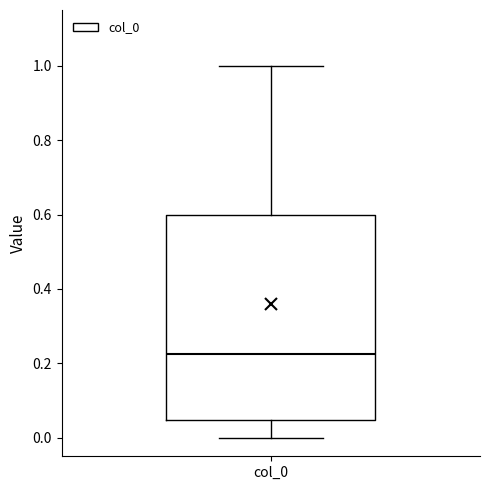

Transcribe this box plot: give where the median line is, the range the box spans, and where the two whiskers end, as read against the y-axis. The values are not printed on the chart, so give them approximately, as read against the axis.

median 0.22, box 0.04 to 0.60, whiskers 0.00 to 1.00